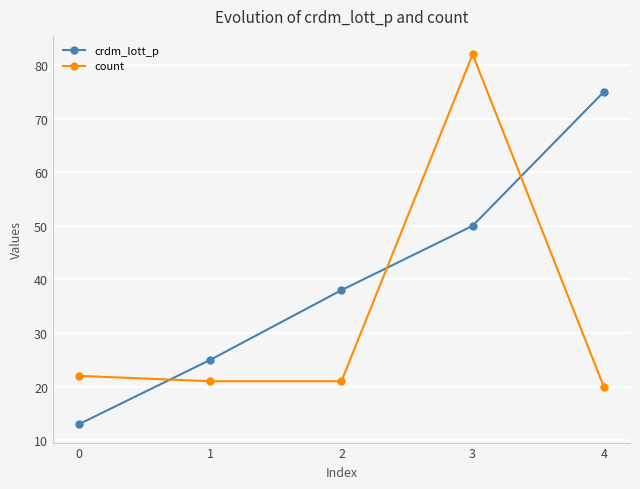

Reading left to right, extract all data points from this chart.

crdm_lott_p: 13	25	38	50	75
count: 22	21	21	82	20